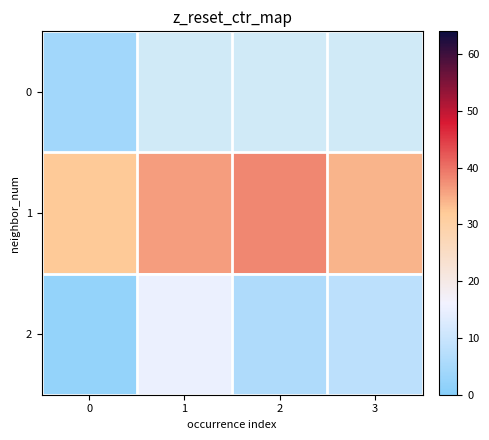

Rank the series by their average value, from lowest to highest.

2, 0, 1